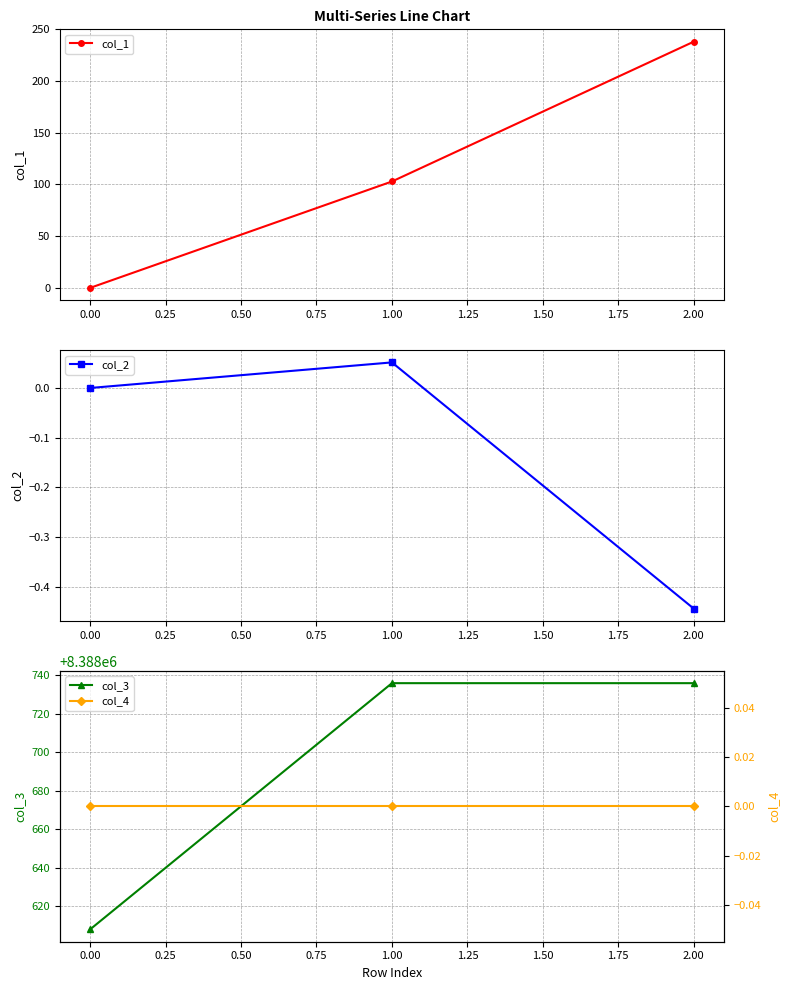

Reading right to left, extract all data points from this chart.

col_1: 238.1	102.9	0.0
col_2: -0.4	0.1	0.0
col_3: 8388736.0	8388736.0	8388608.0
col_4: 0.0	0.0	0.0